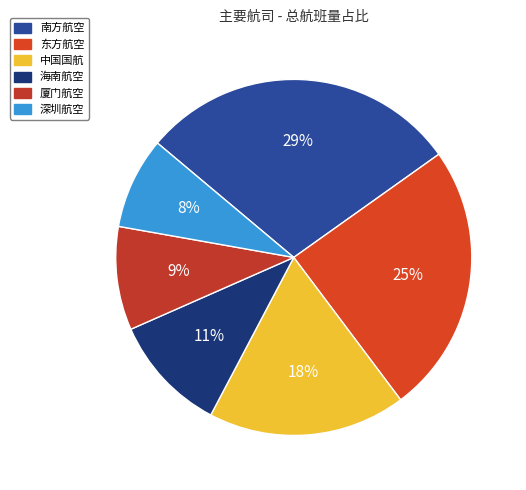

To the nearest percent, what is the difference between the 南方航空 and 海南航空 slice percentages?

18%